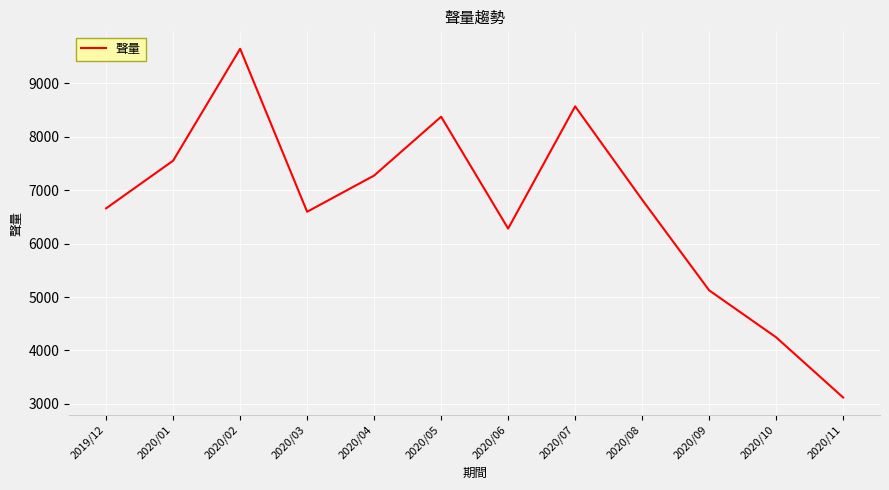

What is the average value?

6689